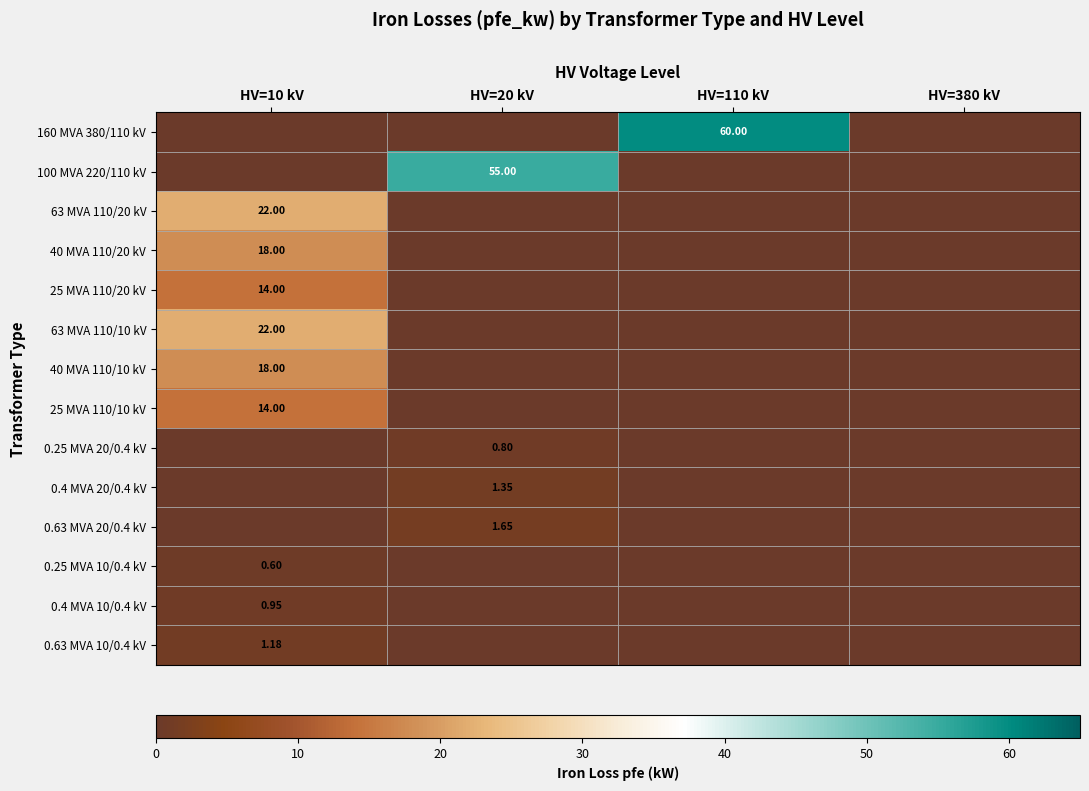

Where is 0.63 MVA 20/0.4 kV nearest to the value 0?

HV=10 kV